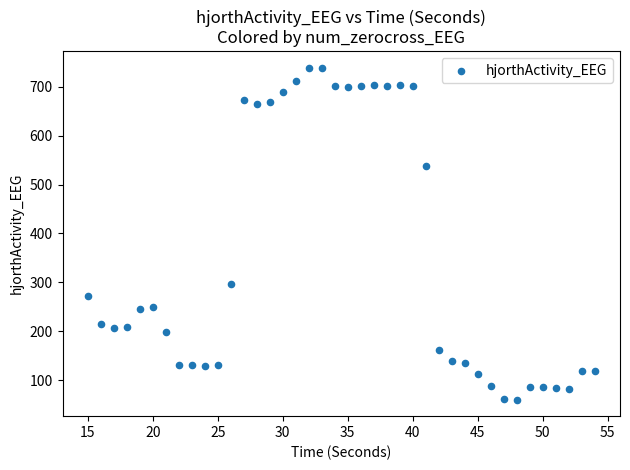

What is the range of X values (max minus min)?

39.0